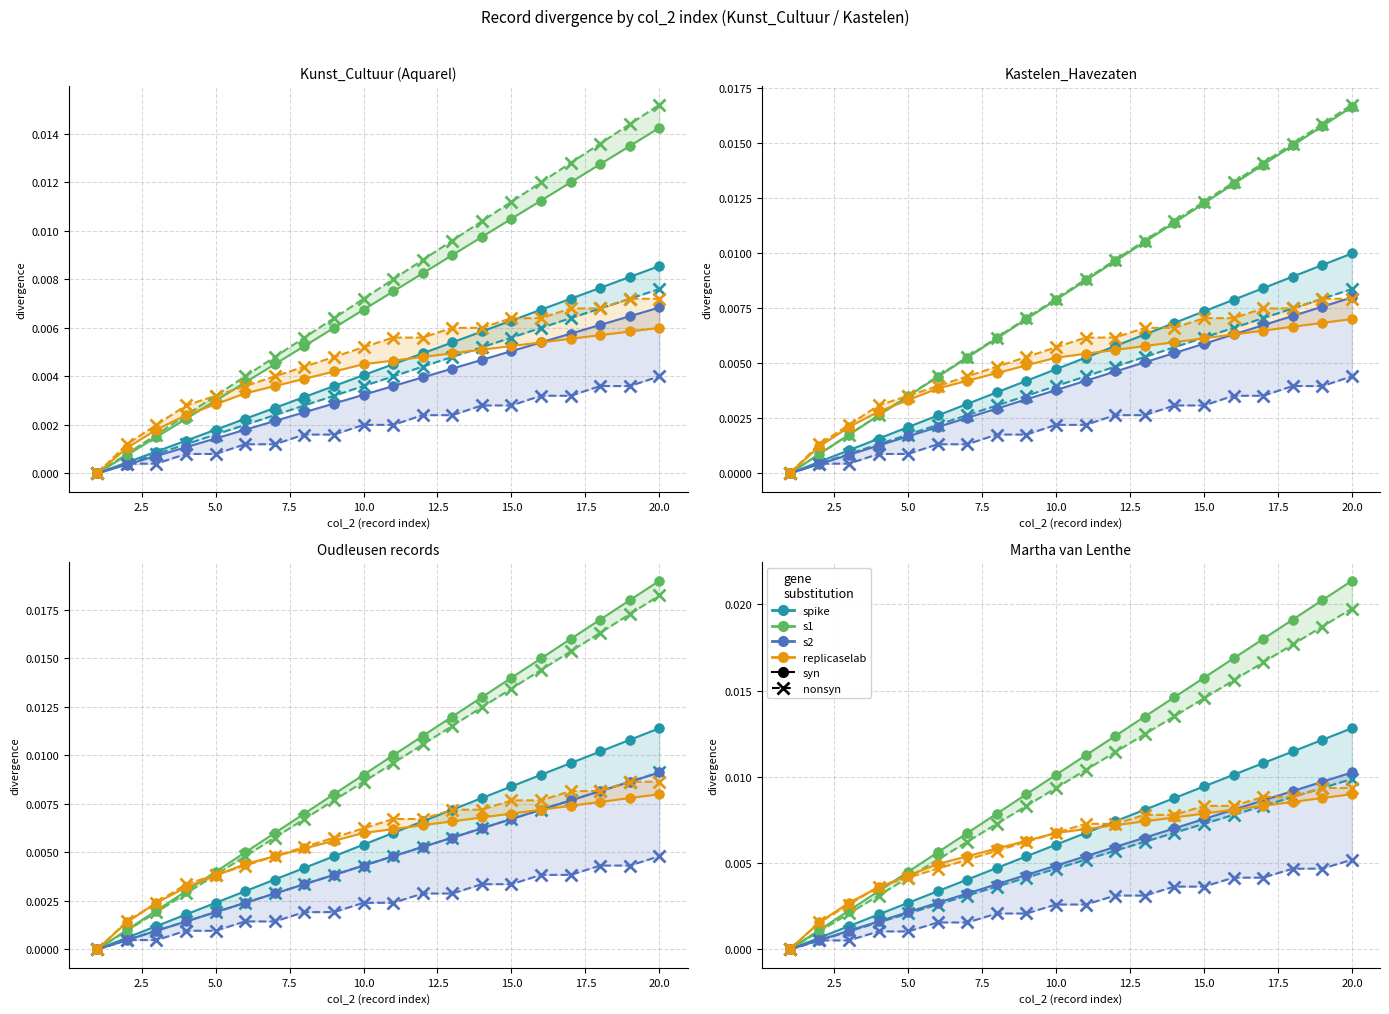

Which series has the widest spread of values?

s1